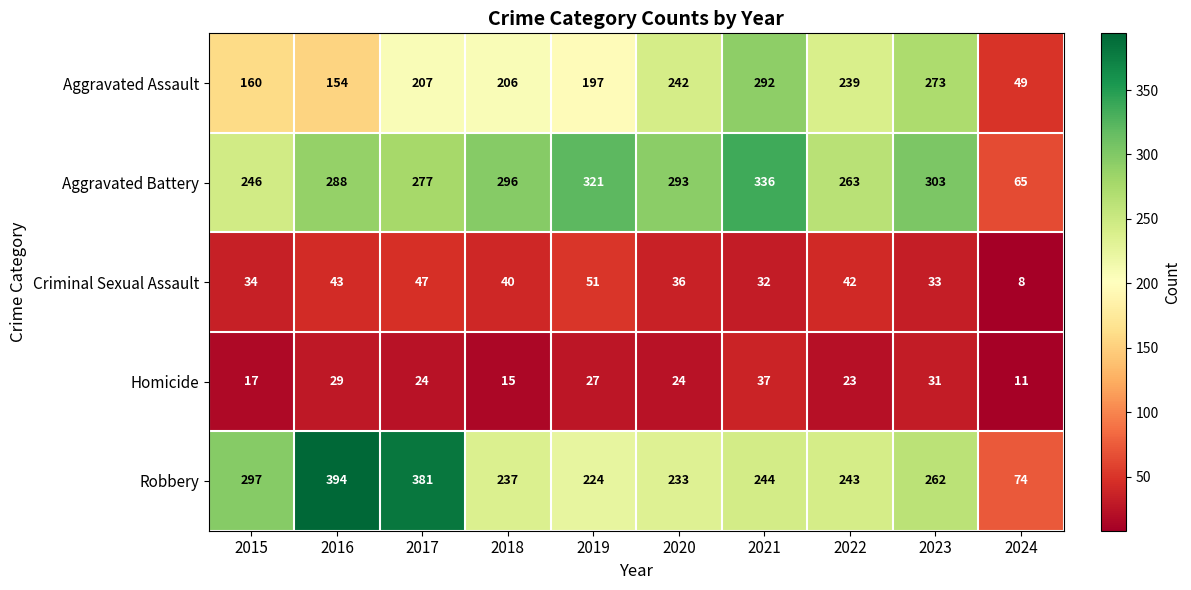

What is the maximum value for Homicide?

37